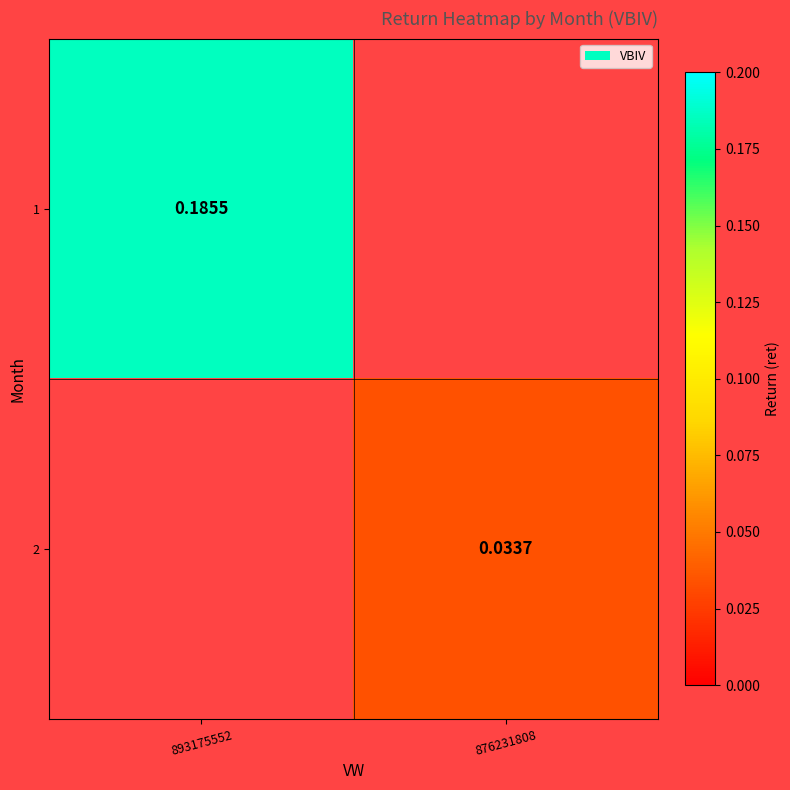

What value does the 1 series have at 893175552?

0.2